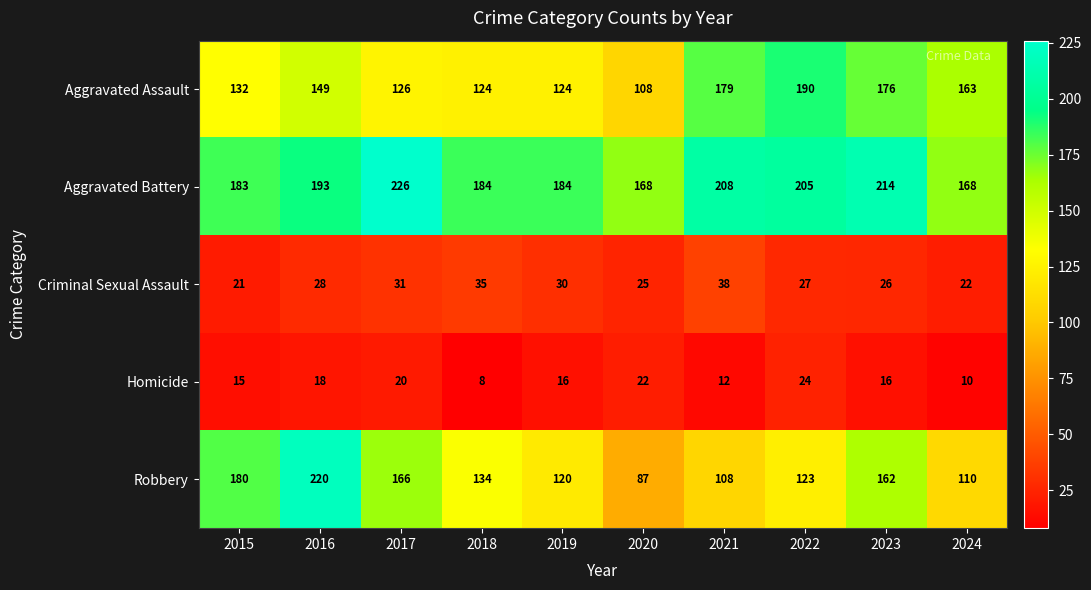

What is the difference between the maximum and minimum values in the Criminal Sexual Assault series?

17